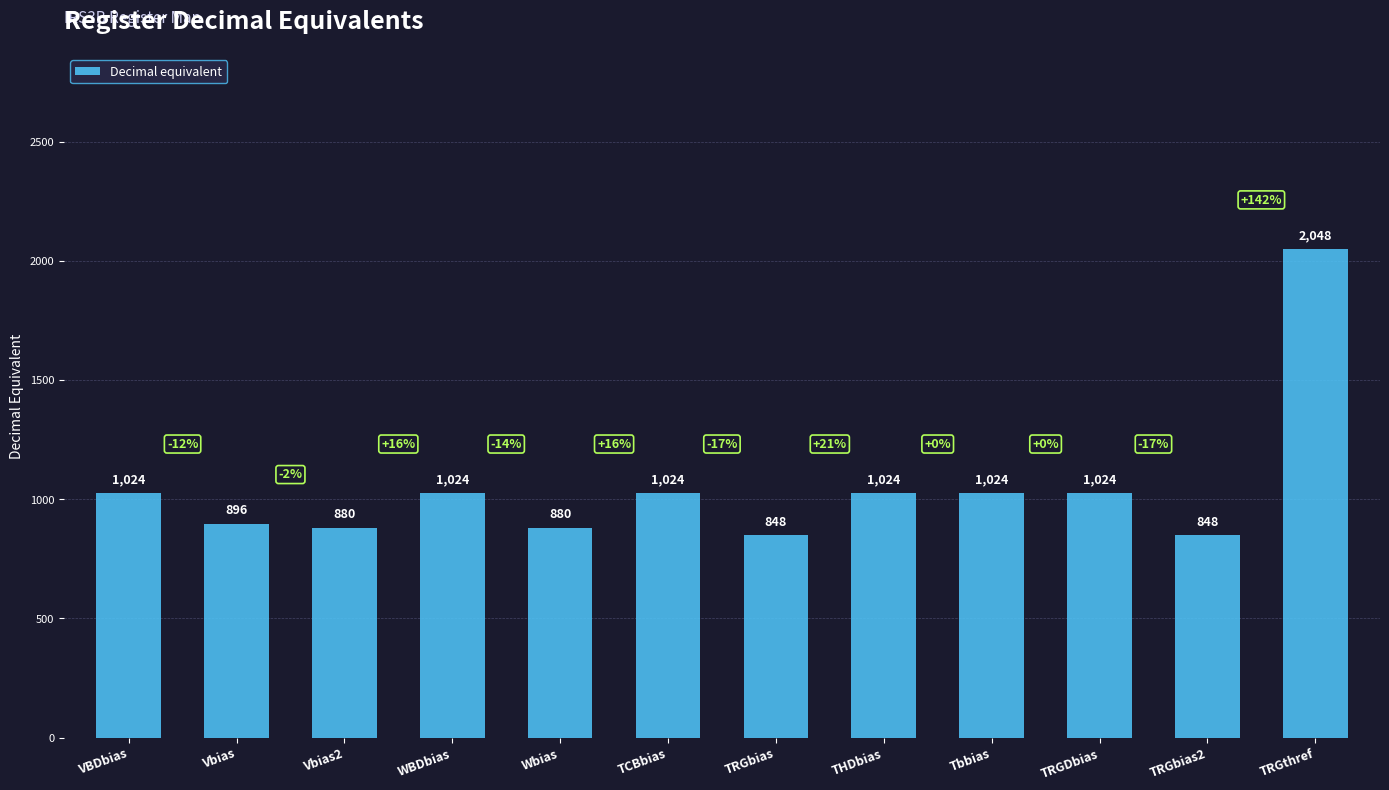

True or false: the data shows 1406 at Wbias.

False